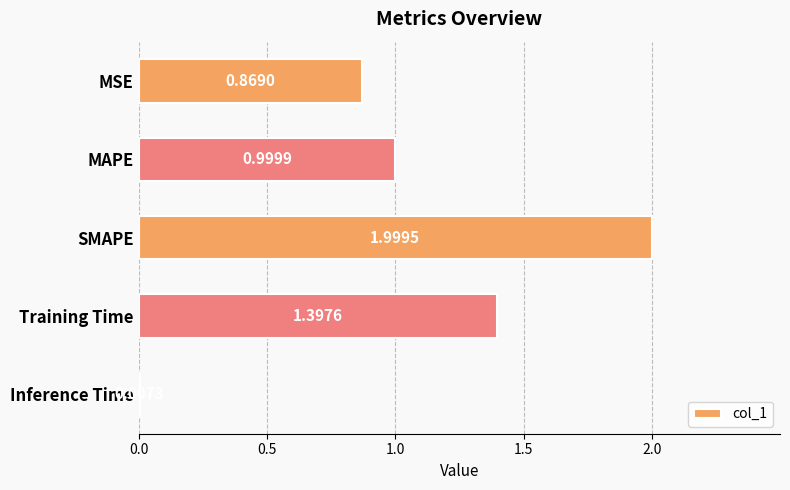

What is the change in value from MSE to MAPE?

+0.1